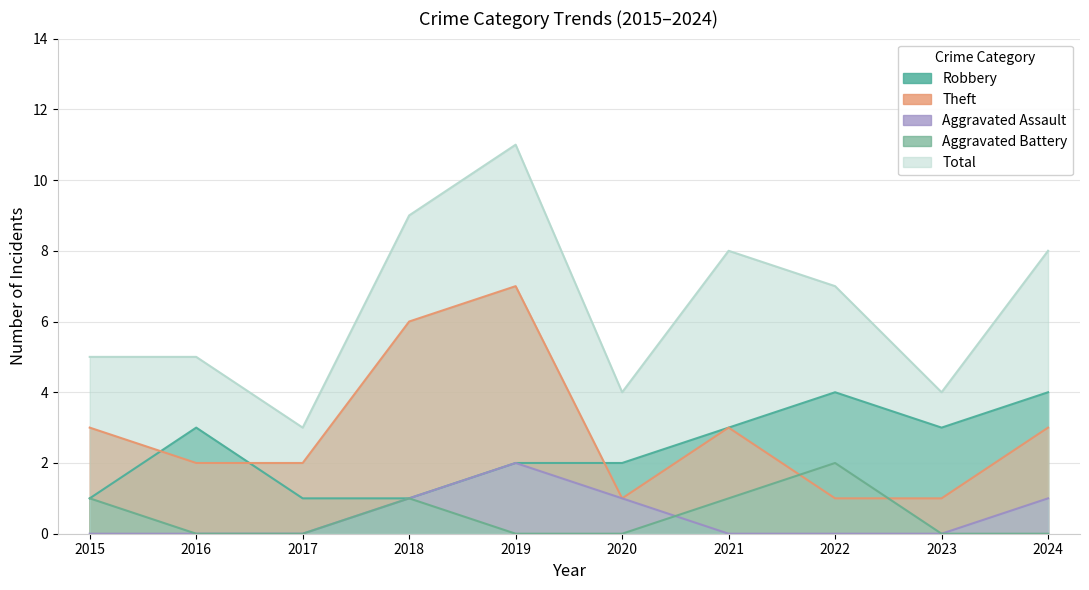

The Aggravated Battery series shows -1 at 2016. True or false?

False